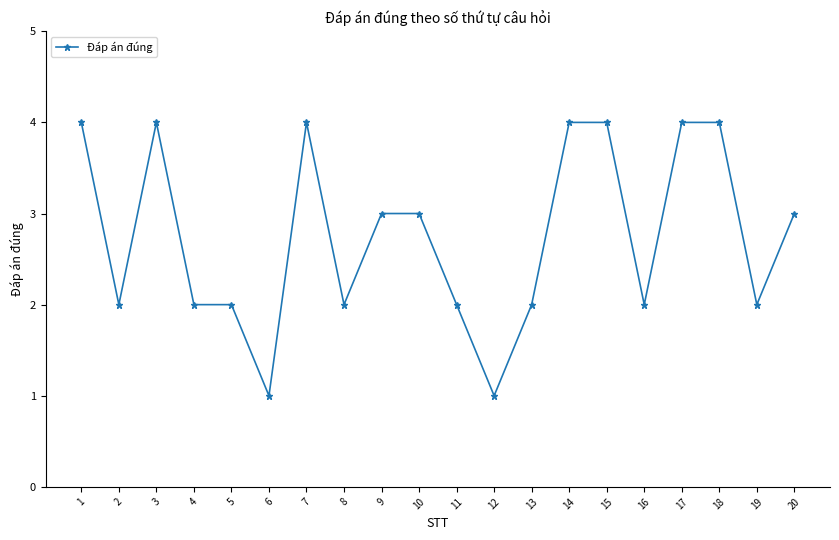

True or false: the data shows 2 at 13.

True